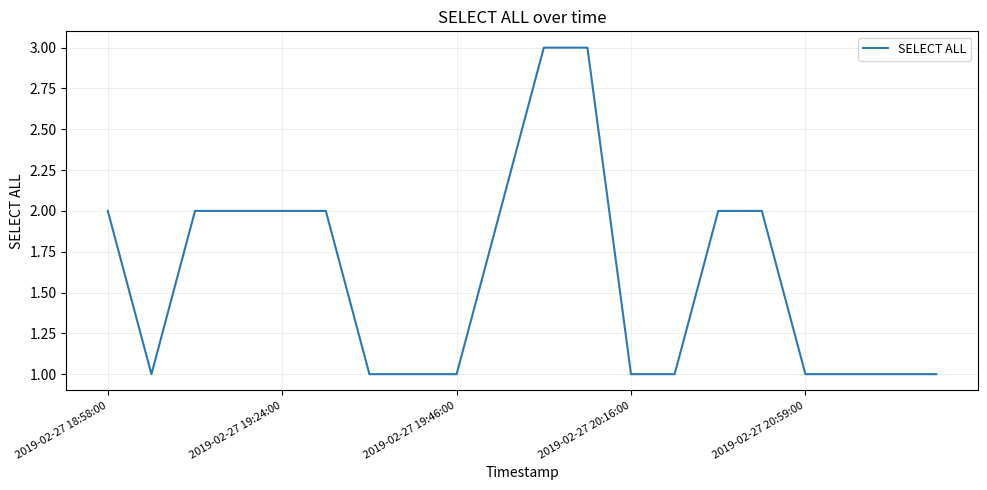

What is the maximum value shown in the chart?

3